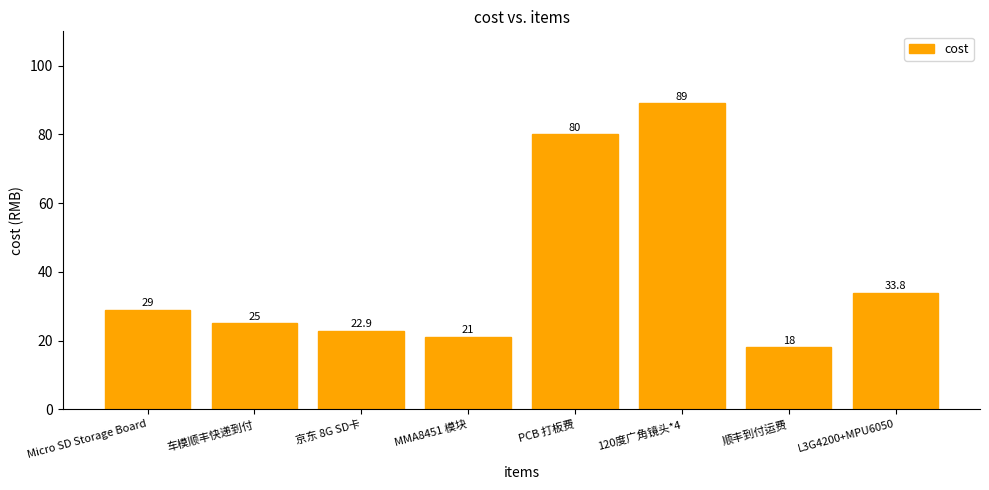

Rank the categories by value from lowest to highest.

顺丰到付运费, MMA8451 模块, 京东 8G SD卡, 车模顺丰快递到付, Micro SD Storage Board, L3G4200+MPU6050, PCB 打板费, 120度广角镜头*4